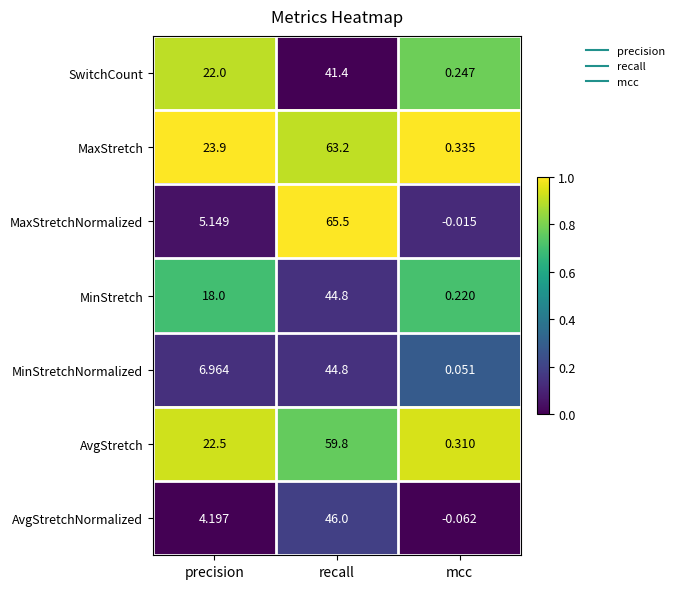

Which category has the highest value across all series?

recall